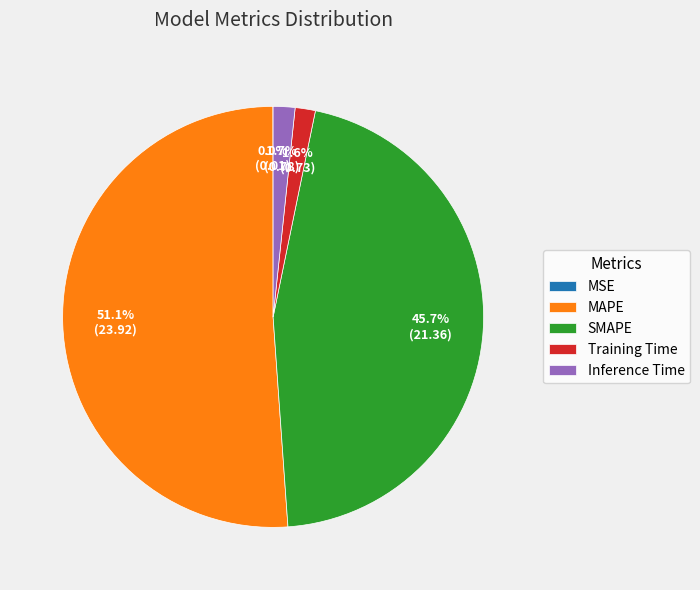

Which slice represents more than half of the pie?

MAPE